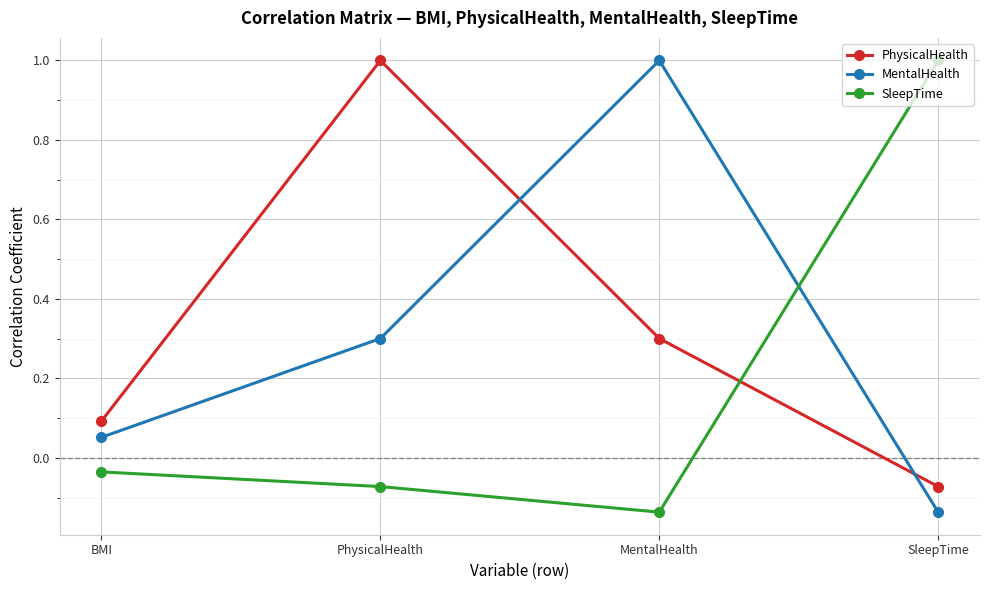

What position from the left is PhysicalHealth?

2